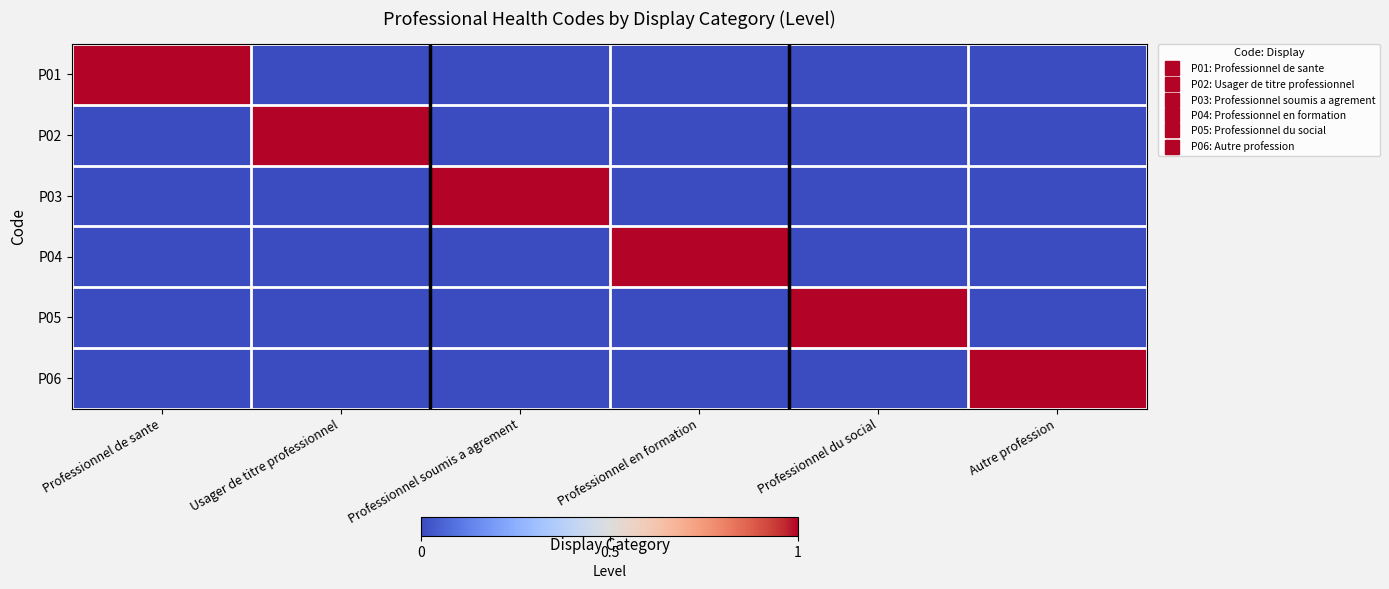

Reading left to right, extract all data points from this chart.

P01: Professionnel de sante=1	Usager de titre professionnel=0	Professionnel soumis a agrement=0	Professionnel en formation=0	Professionnel du social=0	Autre profession=0
P02: Professionnel de sante=0	Usager de titre professionnel=1	Professionnel soumis a agrement=0	Professionnel en formation=0	Professionnel du social=0	Autre profession=0
P03: Professionnel de sante=0	Usager de titre professionnel=0	Professionnel soumis a agrement=1	Professionnel en formation=0	Professionnel du social=0	Autre profession=0
P04: Professionnel de sante=0	Usager de titre professionnel=0	Professionnel soumis a agrement=0	Professionnel en formation=1	Professionnel du social=0	Autre profession=0
P05: Professionnel de sante=0	Usager de titre professionnel=0	Professionnel soumis a agrement=0	Professionnel en formation=0	Professionnel du social=1	Autre profession=0
P06: Professionnel de sante=0	Usager de titre professionnel=0	Professionnel soumis a agrement=0	Professionnel en formation=0	Professionnel du social=0	Autre profession=1